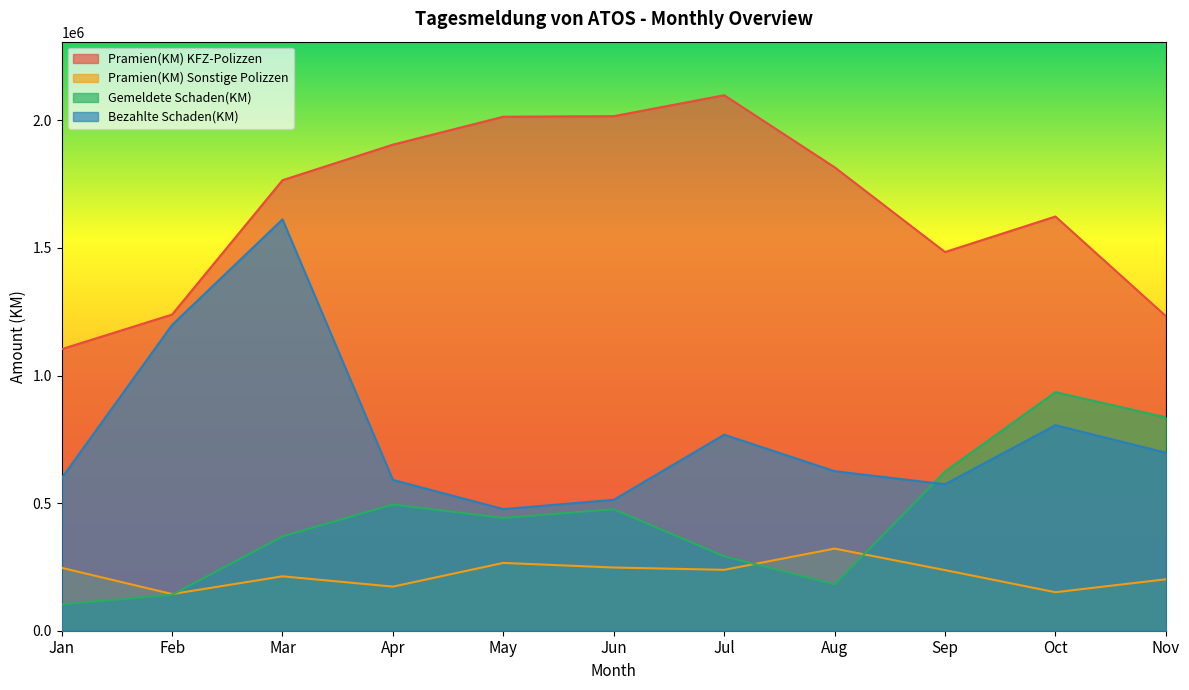

True or false: Pramien(KM) KFZ-Polizzen has more than 1 interior local peaks.

True